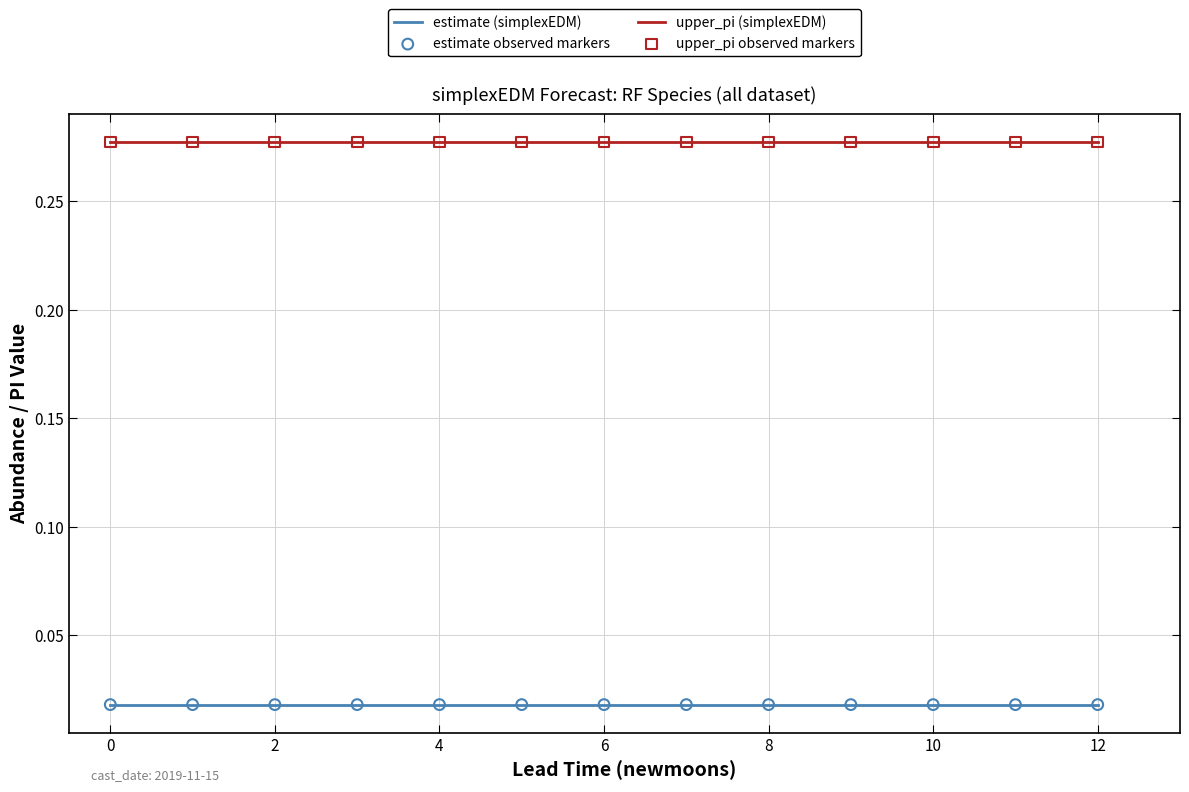

True or false: estimate (simplexEDM) and upper_pi (simplexEDM) intersect in this chart.

False